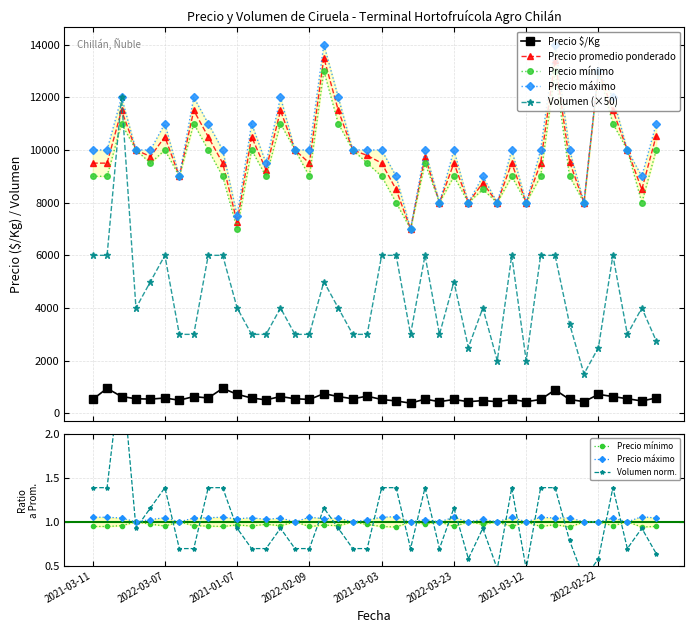

True or false: Precio máximo and Precio mínimo cross at least once.

False